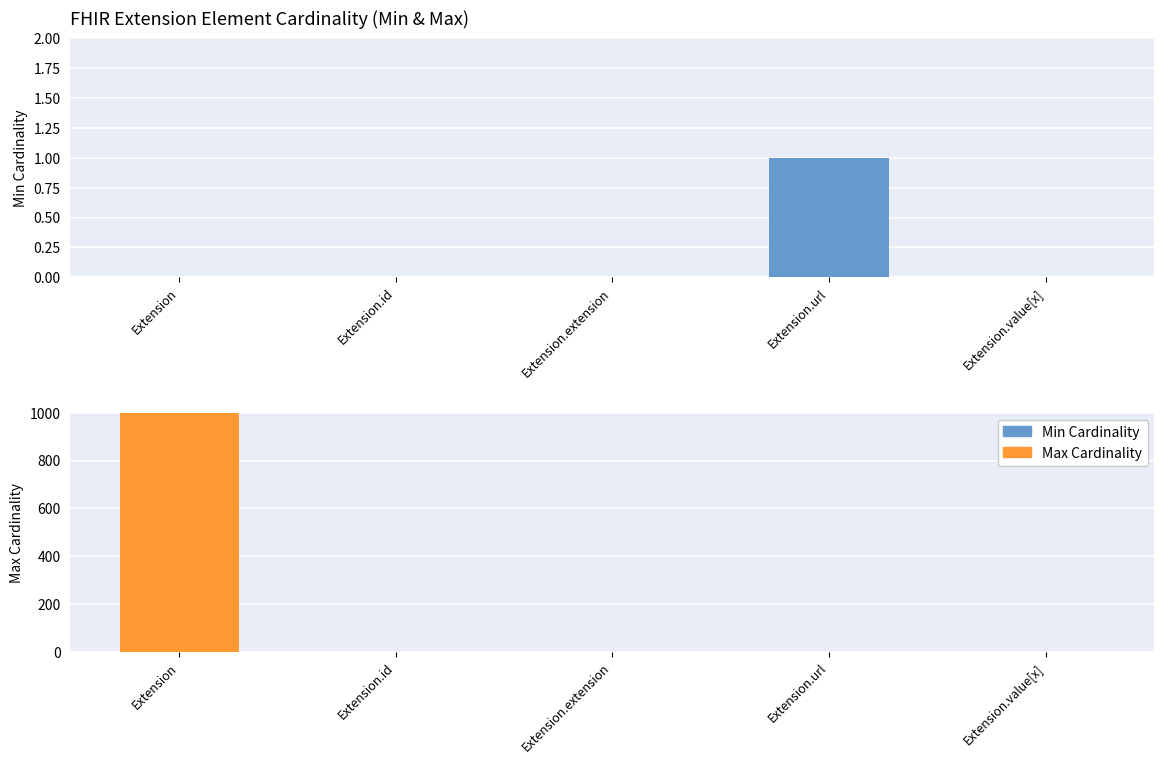

List the series in order of their peak value, lowest first.

Min Cardinality, Max Cardinality